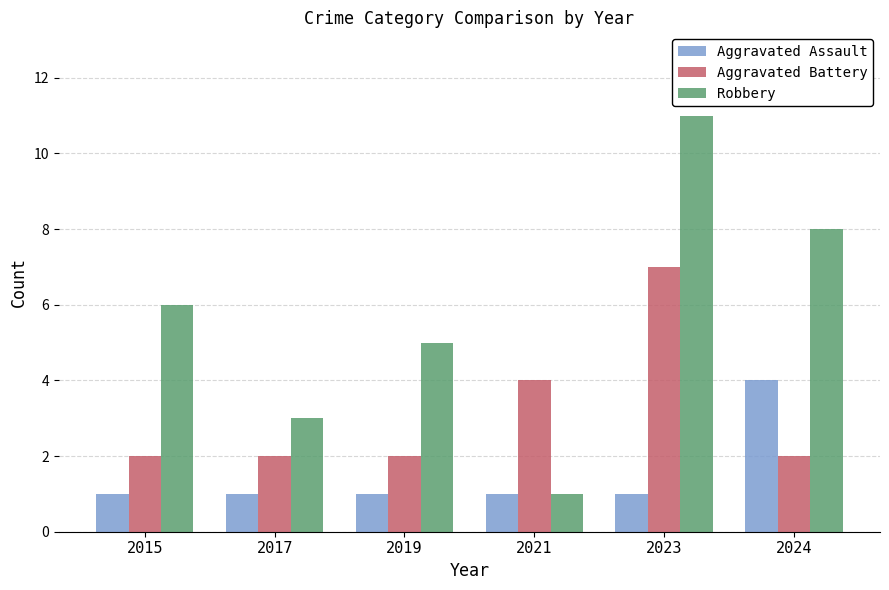

What is the smallest value displayed?

1